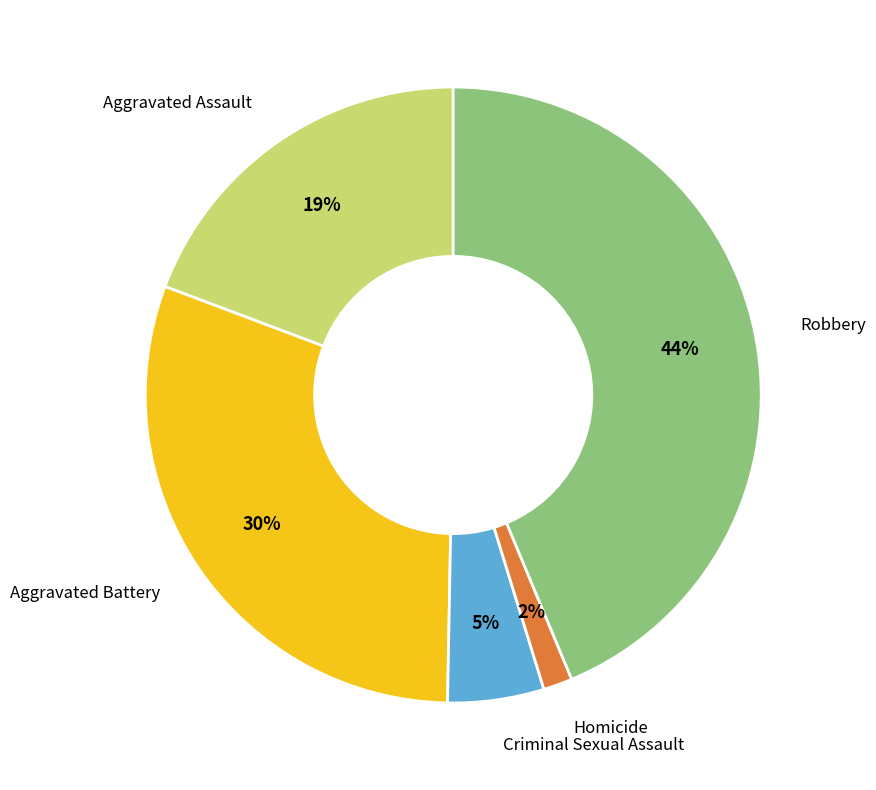

Between Robbery and Criminal Sexual Assault, which is larger?

Robbery